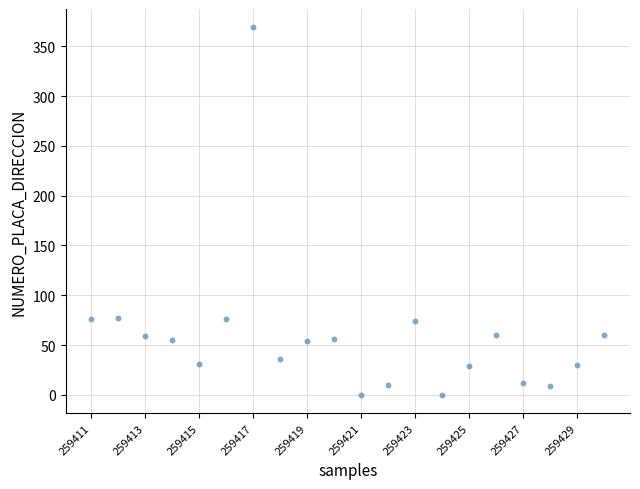

What is the range of Y values (max minus min)?

369